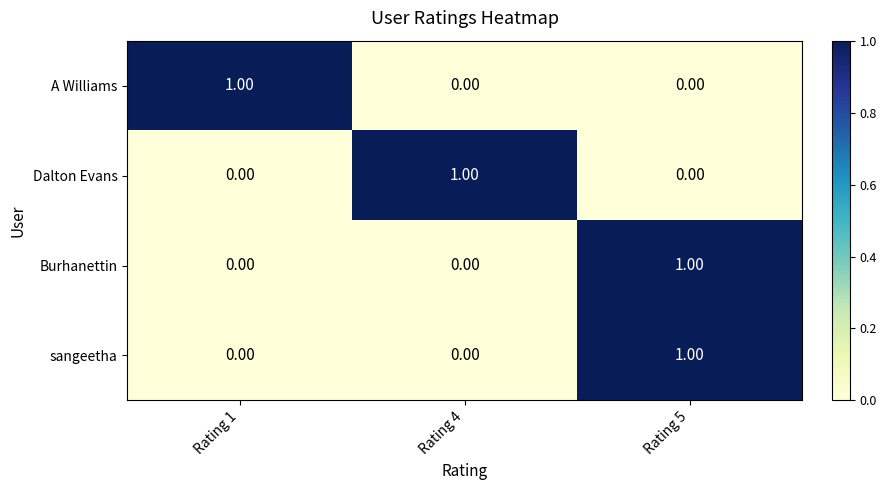

What is the total value across all series at Rating 5?

2